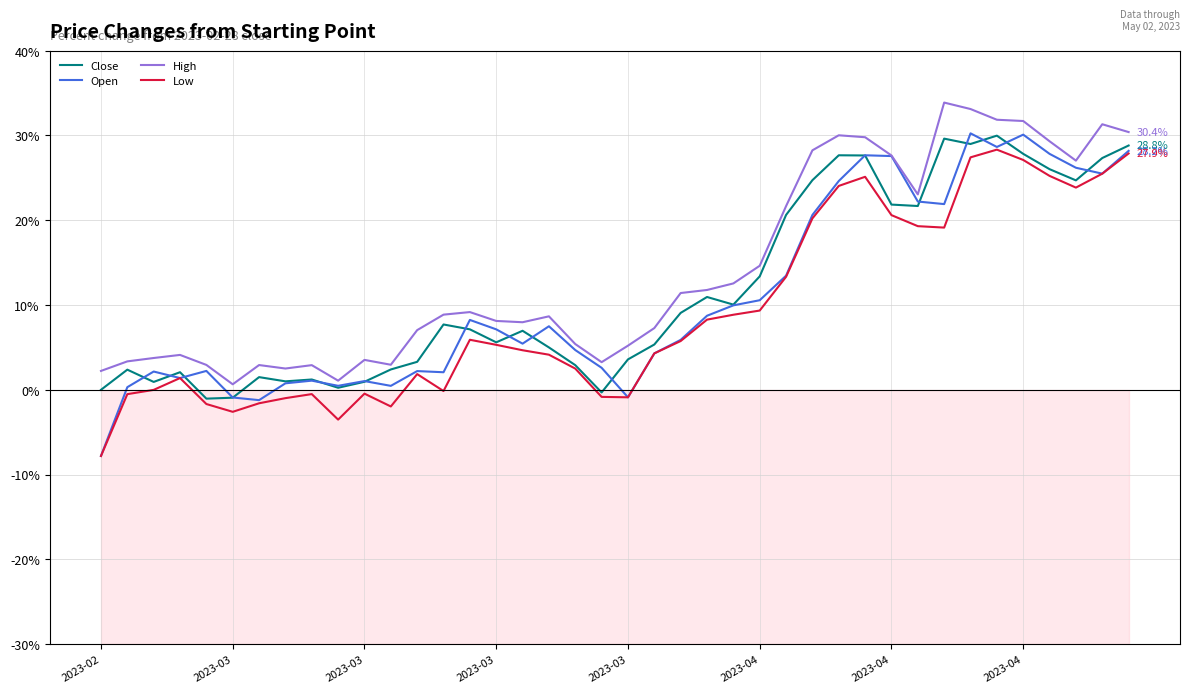

How many values in Low are below zero?

14